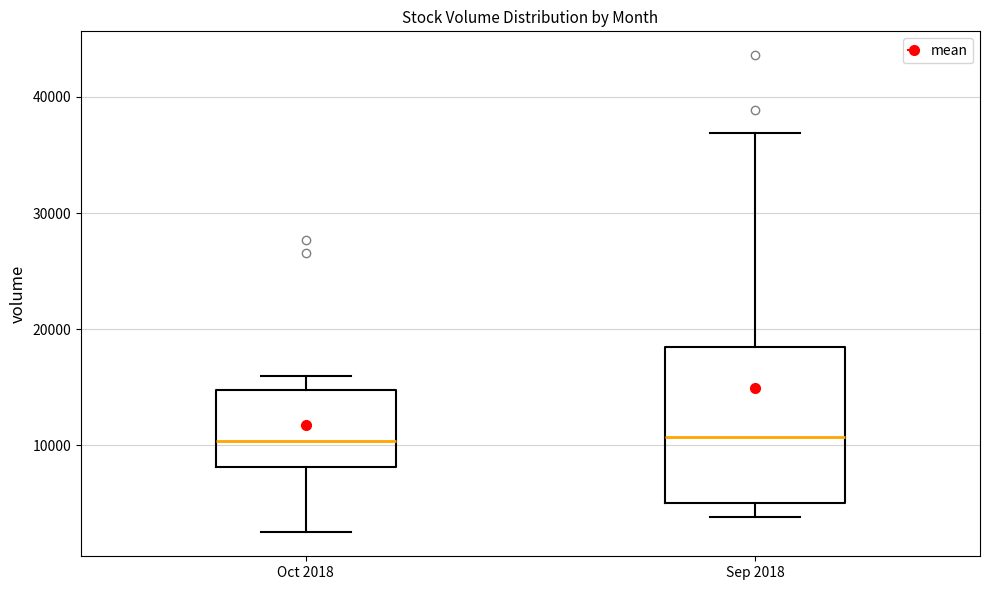

Reading left to right, transcribe this box plot: for each box, give where its median line is, the range the box spans, and where its two whiskers end, as read against the y-axis. The values are not printed on the chart, so give them approximately, as read against the axis.

Oct 2018: median 10000, box 8000 to 15000, whiskers 3000 to 16000
Sep 2018: median 11000, box 5000 to 19000, whiskers 4000 to 37000